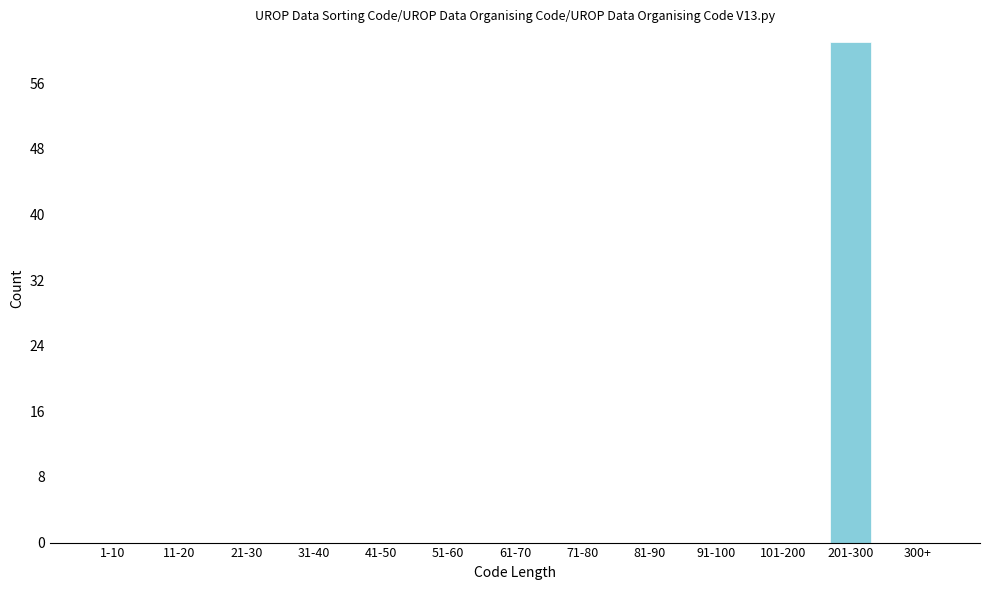

Reading left to right, transcribe all the data shown in this chart.

1-10=0	11-20=0	21-30=0	31-40=0	41-50=0	51-60=0	61-70=0	71-80=0	81-90=0	91-100=0	101-200=0	201-300=61	300+=0